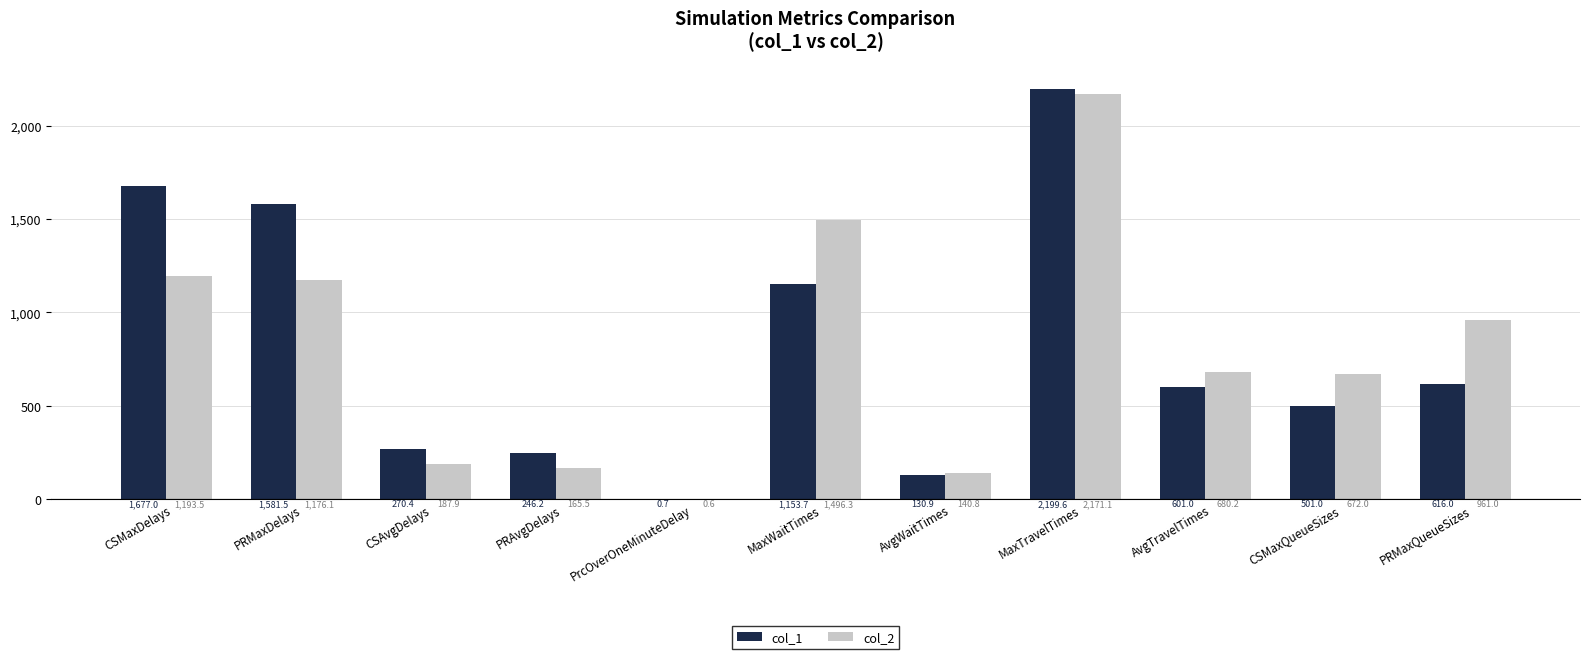

How many values in the col_1 series exceed 601?

6